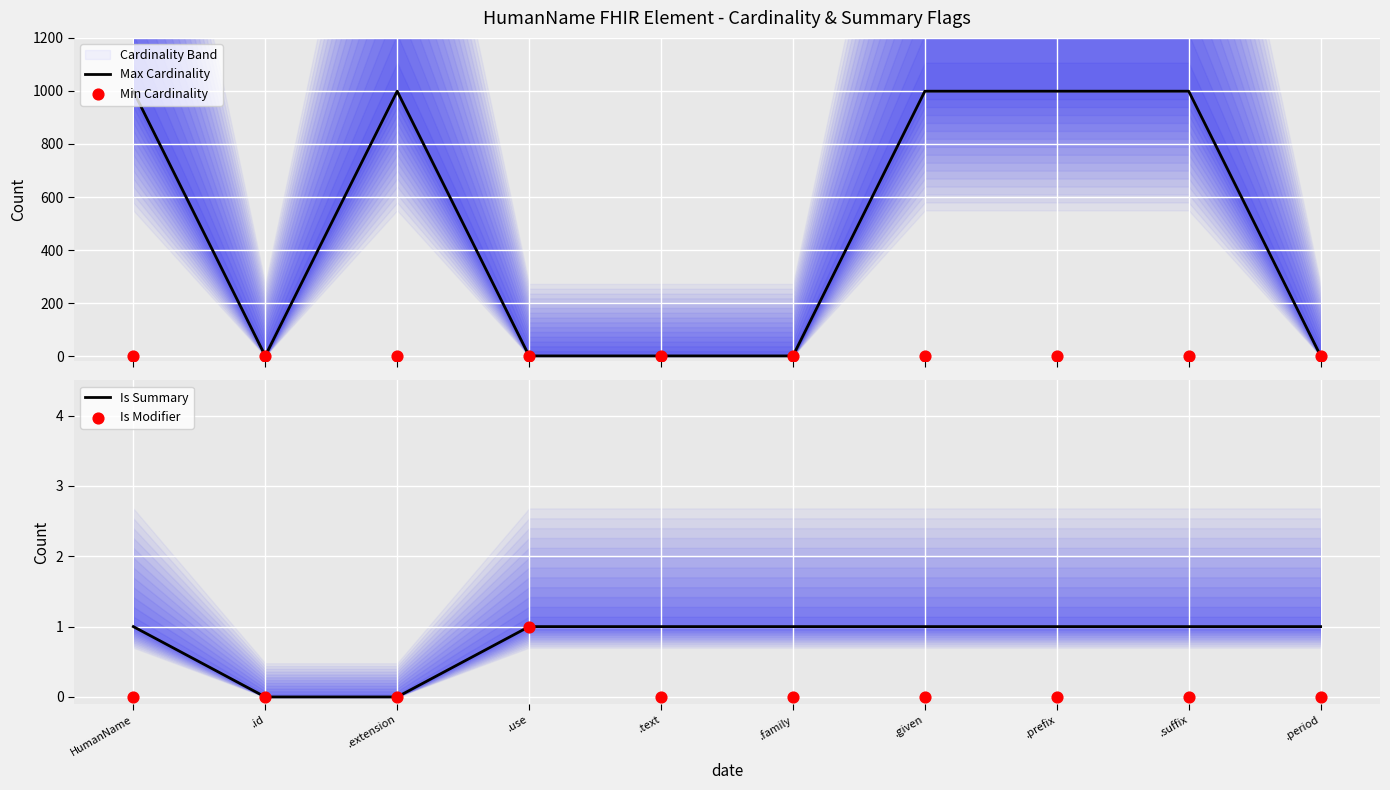

Which series has the largest total across all categories?

Max Cardinality